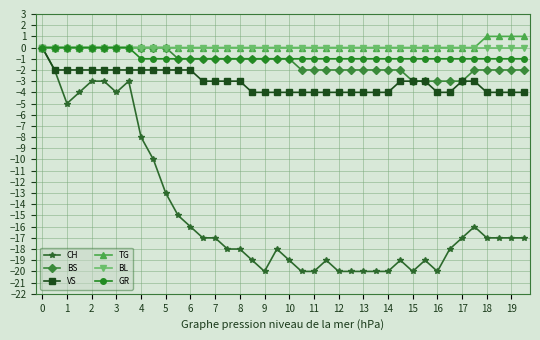

Does the chart have visible grid lines?

Yes